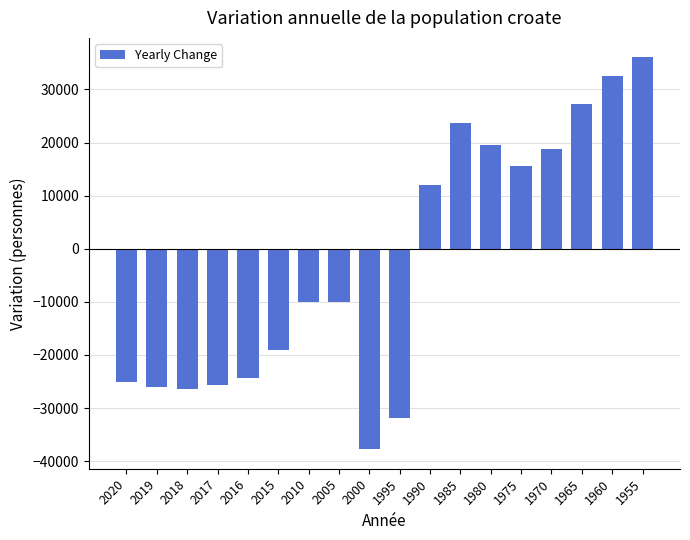

The value at 1970 is 18830. True or false?

True